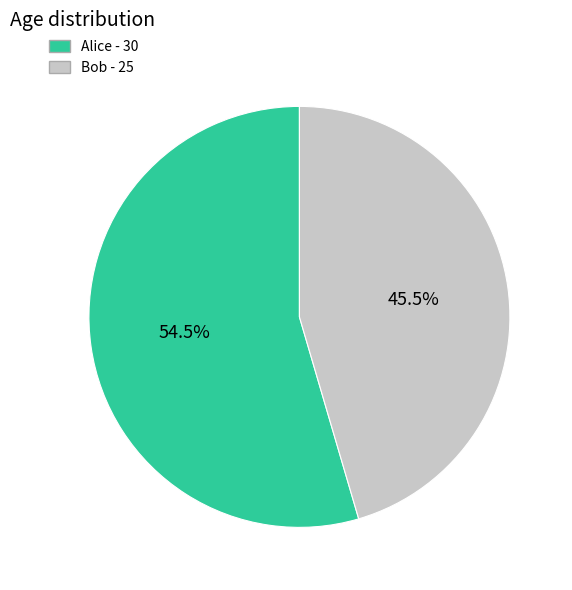

Which category accounts for the majority?

Alice